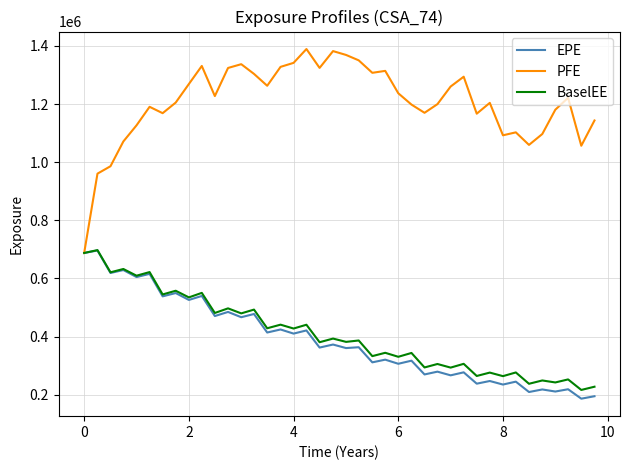

Which series has the largest range (max minus min)?

PFE